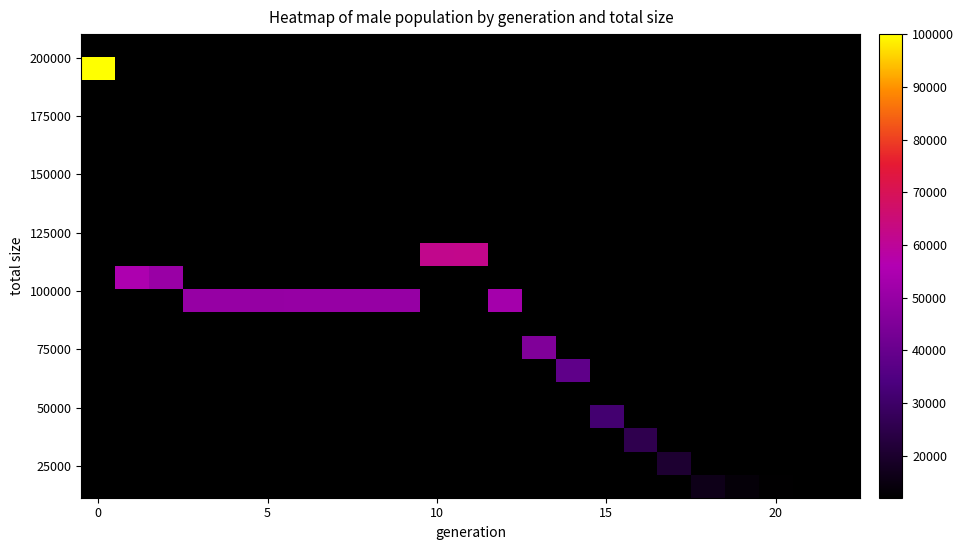

How many data points does each series have?

23